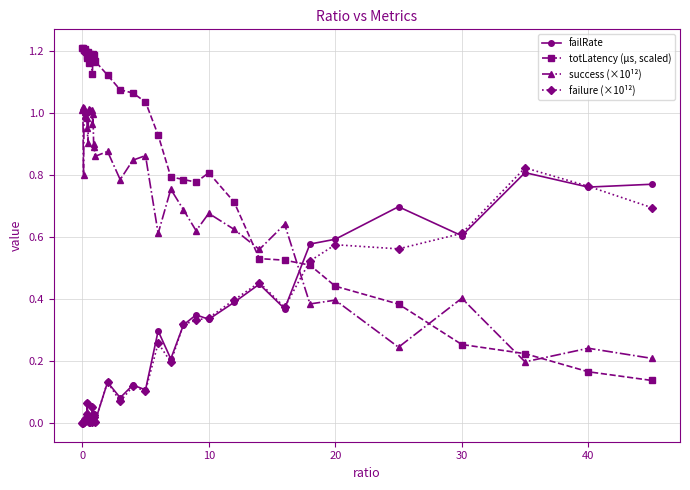

How many series are shown in this chart?

4